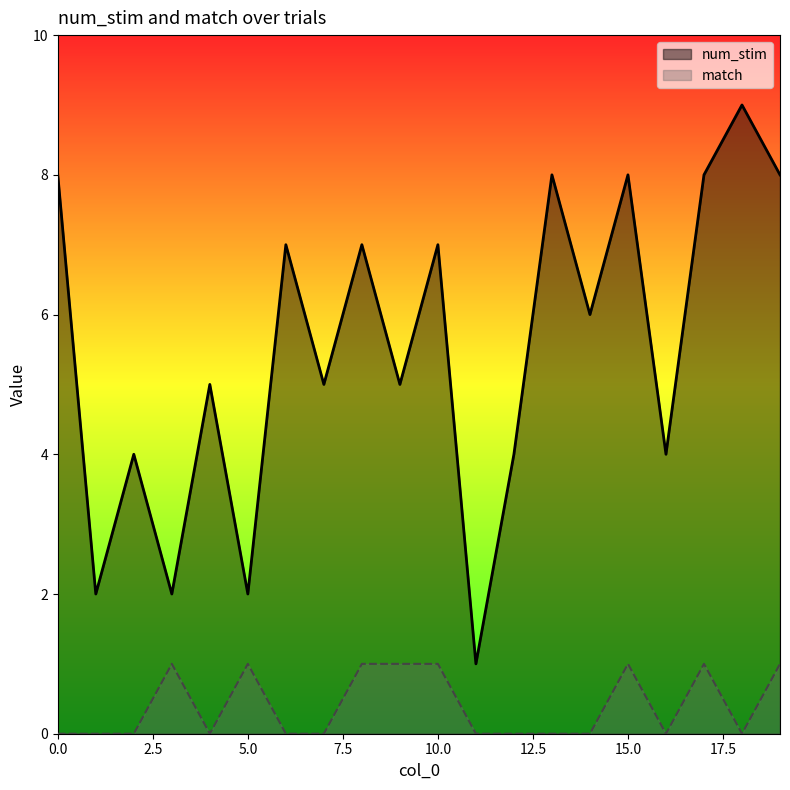

Which series changed the most between 6 and 18?

num_stim